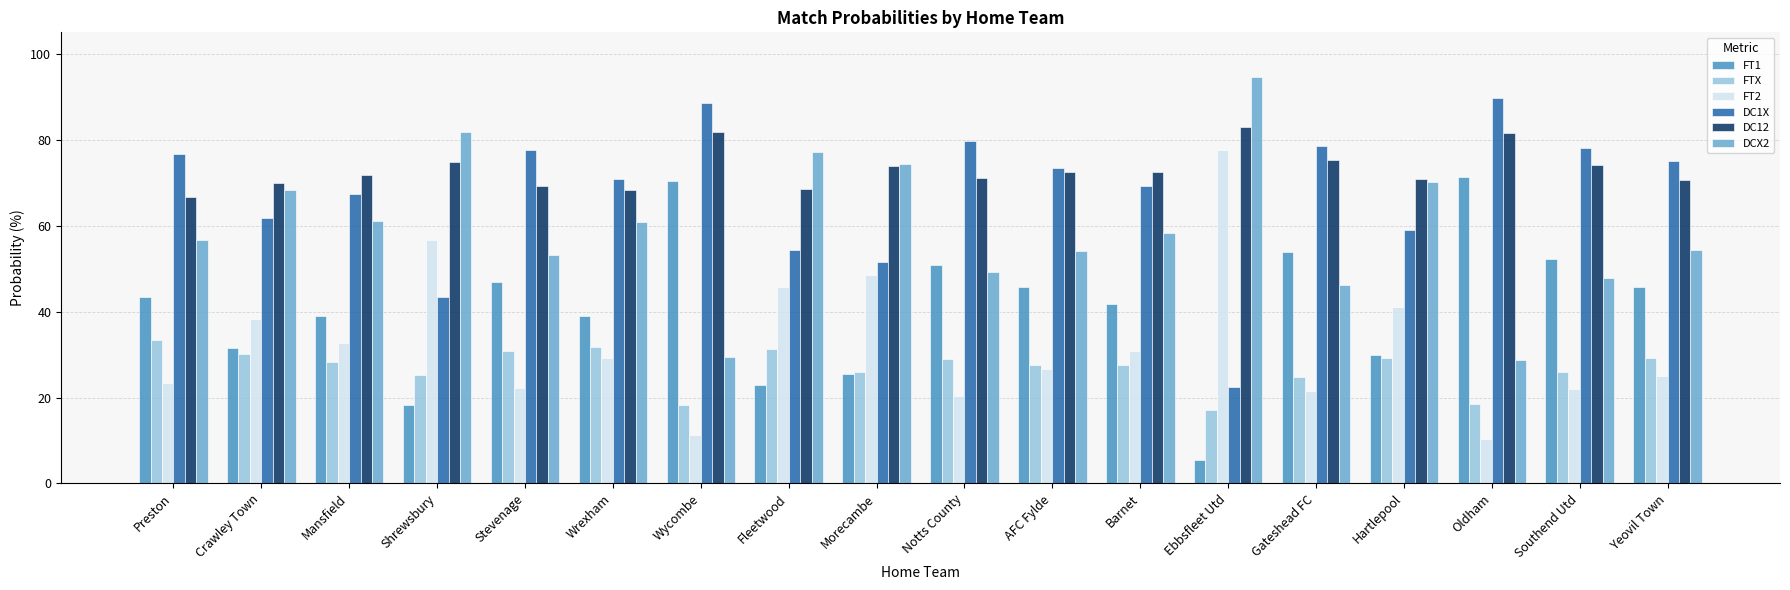

What is the spread (max minus min) of values at Morecambe?

48.9